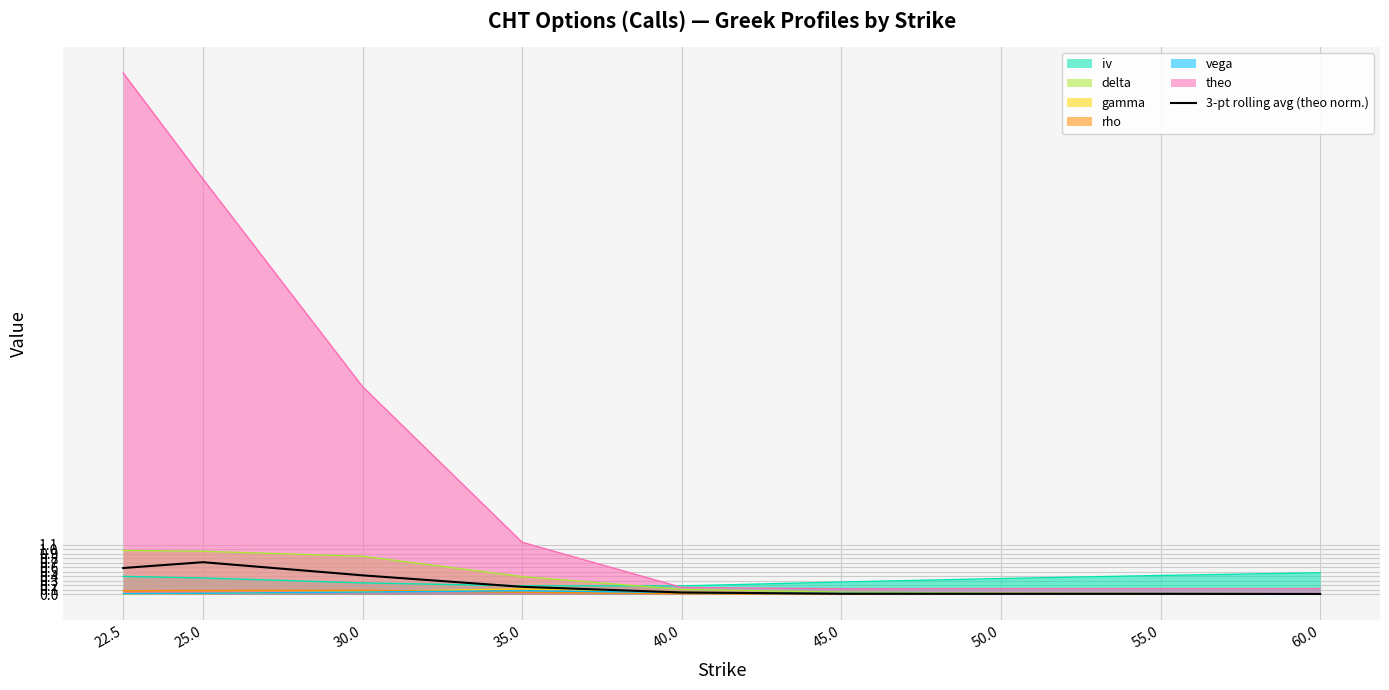

Reading left to right, extract all data points from this chart.

0.6	0.7	0.4	0.2	0.0	0.0	0.0	0.0	0.0